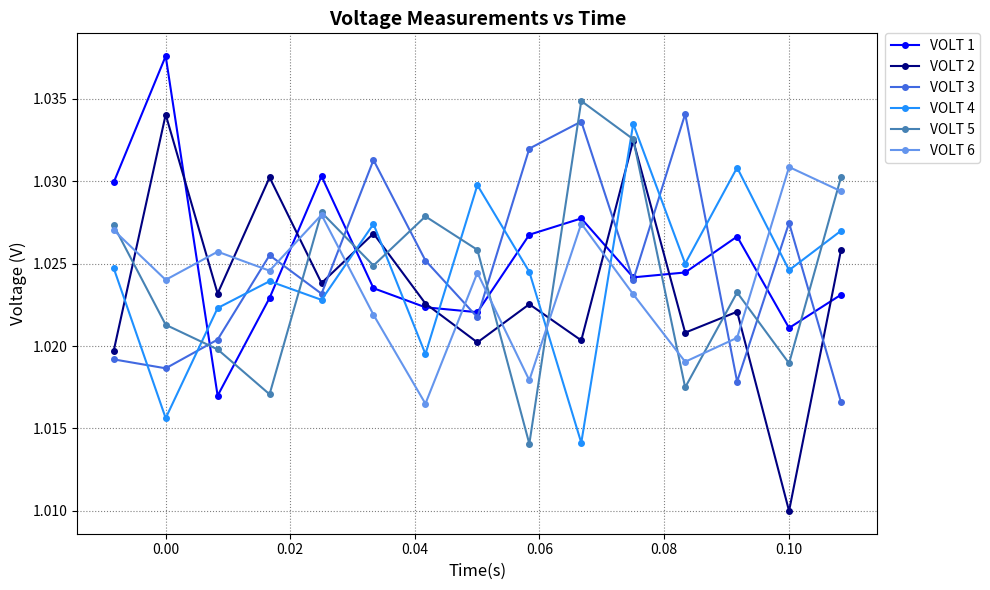

True or false: VOLT 5 has more than 1 points higher than both neighbors.

True